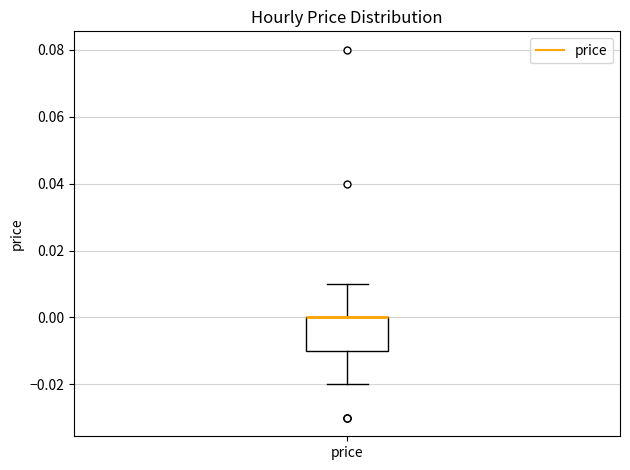

Where is the upper edge of the box for price on the y-axis? The values are not printed on the chart, so give them approximately, as read against the axis.

0.00